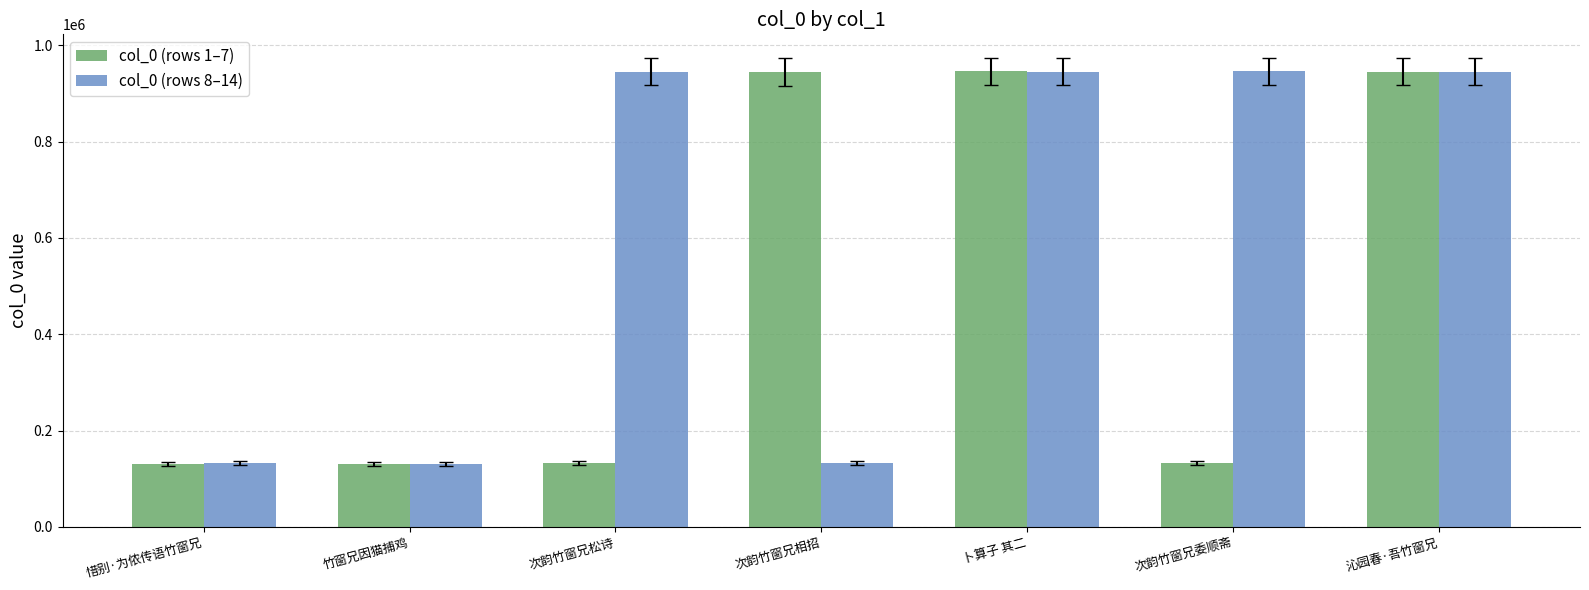

Between 竹窗兄因猫捕鸡 and 次韵竹窗兄松诗, which series saw the biggest shift?

col_0 (rows 8–14)